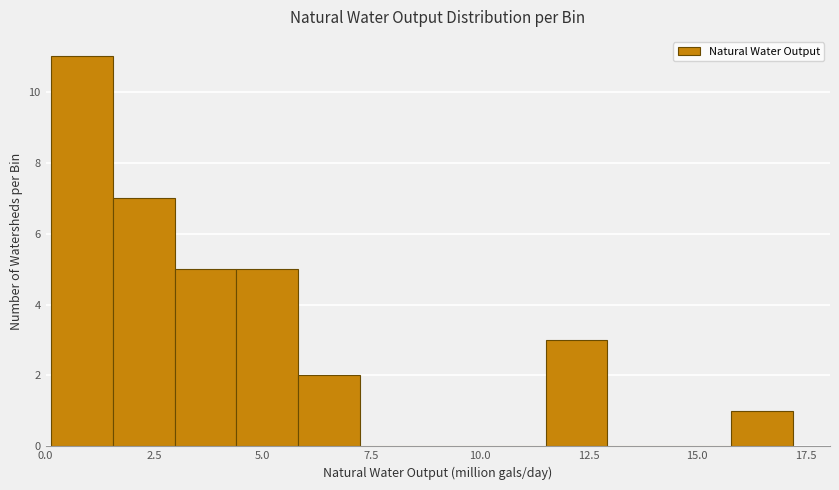

Read against the x-axis, roughly where is the centre of the tallest bar?

1.0